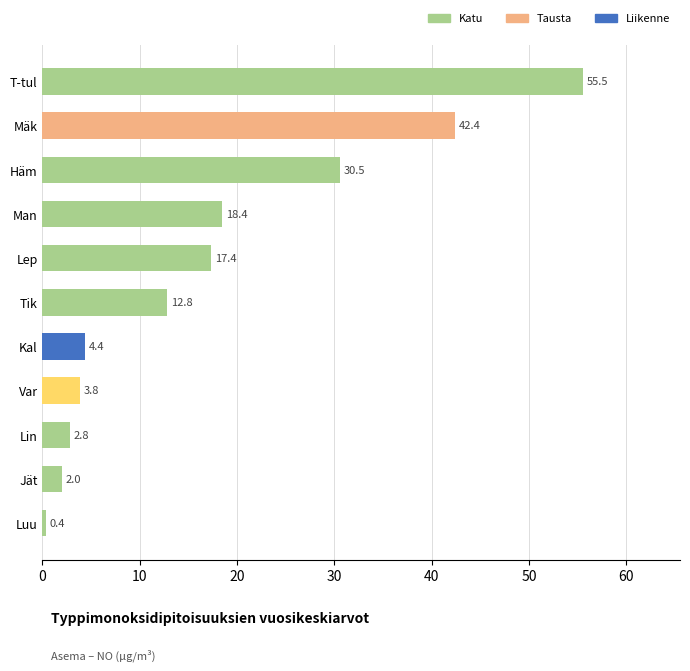

How many bars are there in total?

11